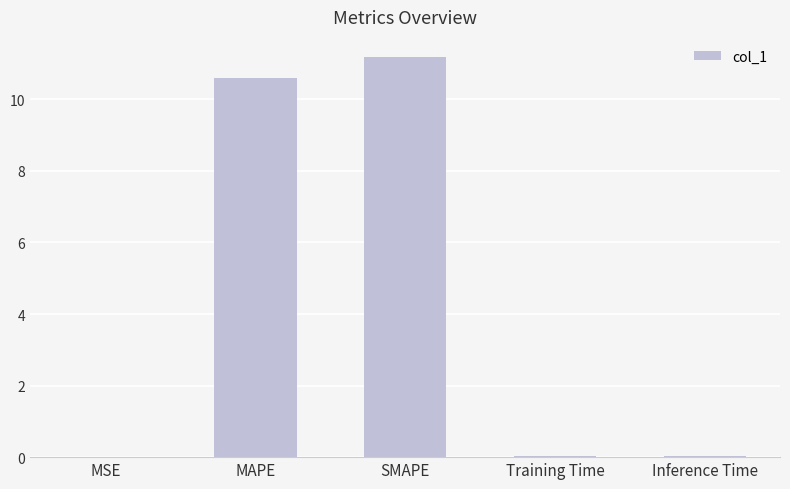

Are the bars grouped side by side (vs. stacked)?

No